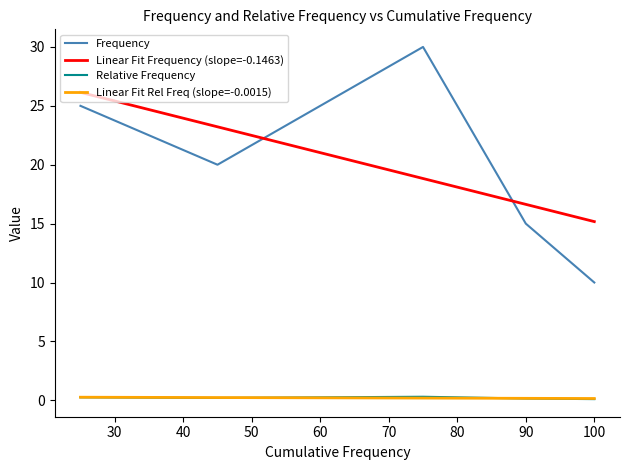

After their last crossing, which series has the higher values: Linear Fit Rel Freq (slope=-0.0015) or Relative Frequency?

Linear Fit Rel Freq (slope=-0.0015)